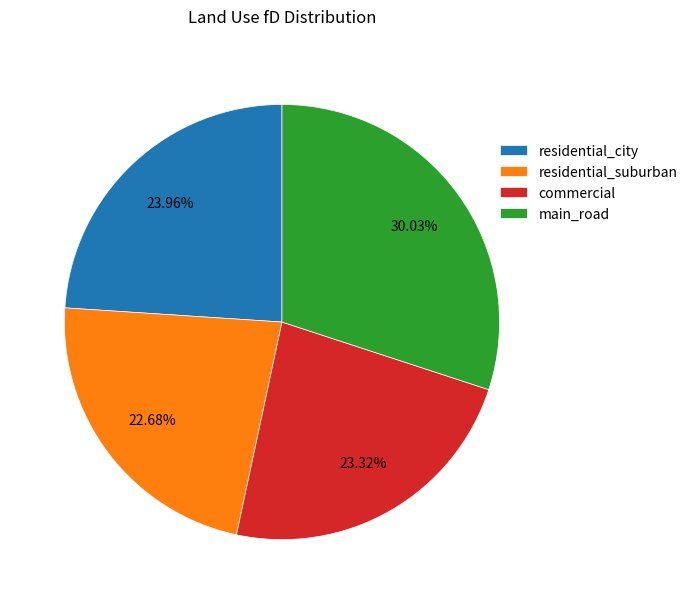

True or false: main_road accounts for 24% of the total.

False